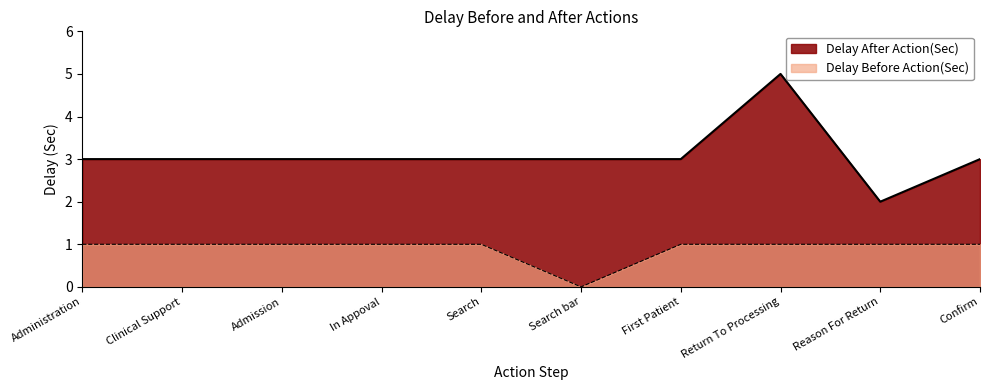

Where is Delay After Action(Sec) nearest to the value 3?

Administration